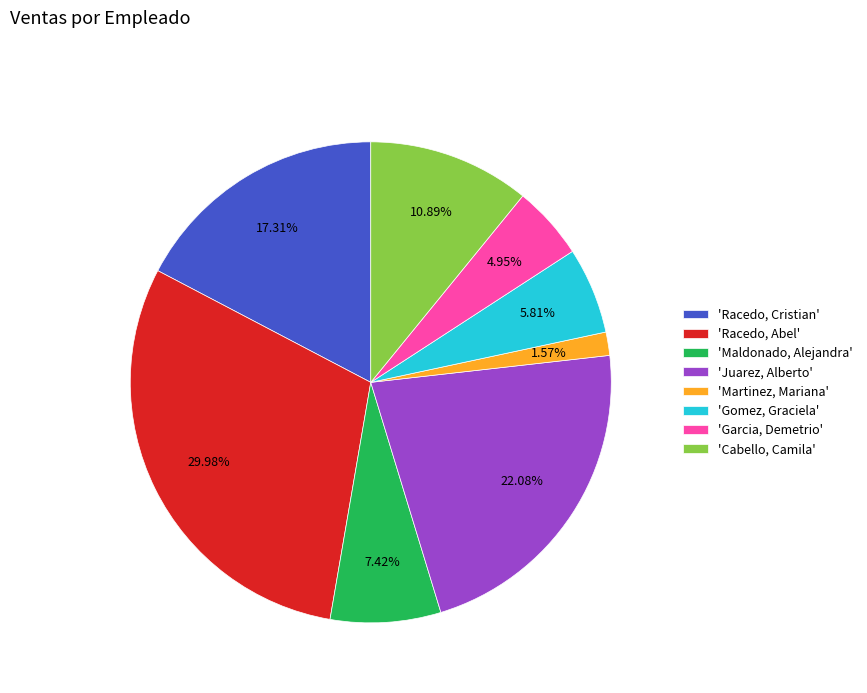

Approximately how many times larger is the value at 'Gomez, Graciela' compared to 'Juarez, Alberto'?

0.3